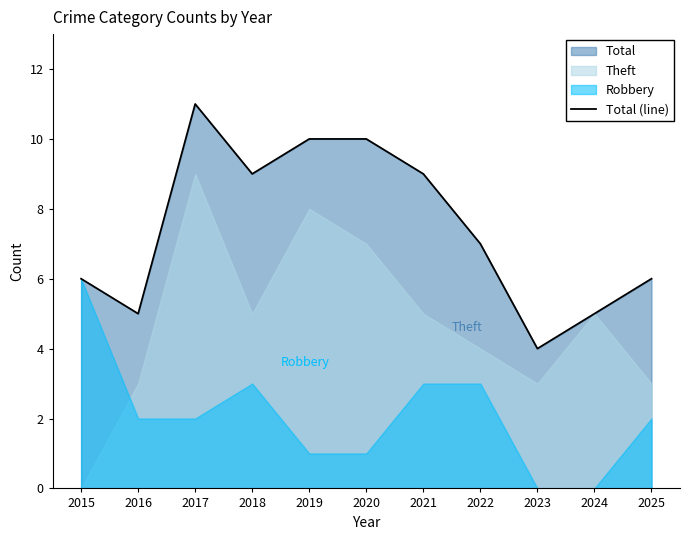

Rank the categories by value from highest to lowest.

2017, 2019, 2020, 2018, 2021, 2022, 2015, 2025, 2016, 2024, 2023